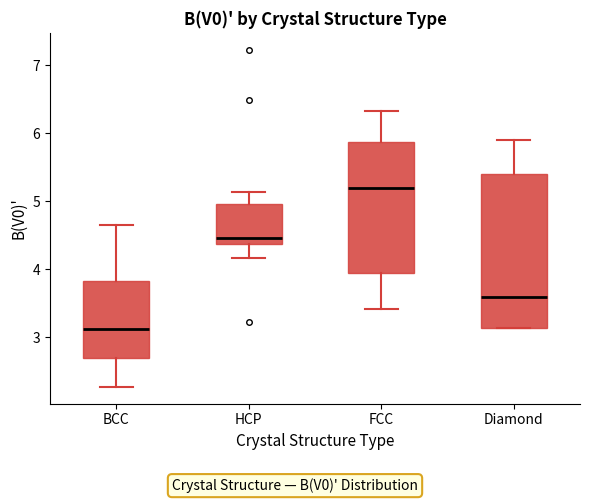

Reading left to right, transcribe this box plot: for each box, give where its median line is, the range the box spans, and where its two whiskers end, as read against the y-axis. The values are not printed on the chart, so give them approximately, as read against the axis.

BCC: median 3.1, box 2.7 to 3.8, whiskers 2.3 to 4.6
HCP: median 4.5, box 4.4 to 5.0, whiskers 4.2 to 5.1
FCC: median 5.2, box 3.9 to 5.9, whiskers 3.4 to 6.3
Diamond: median 3.6, box 3.1 to 5.4, whiskers 3.1 to 5.9